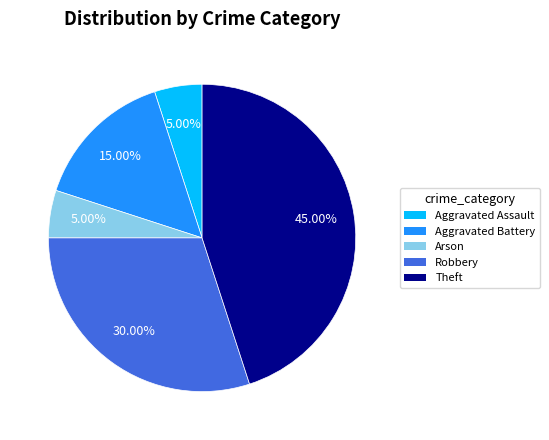

To the nearest percent, what is the difference between the largest and smallest slice percentages?

40%